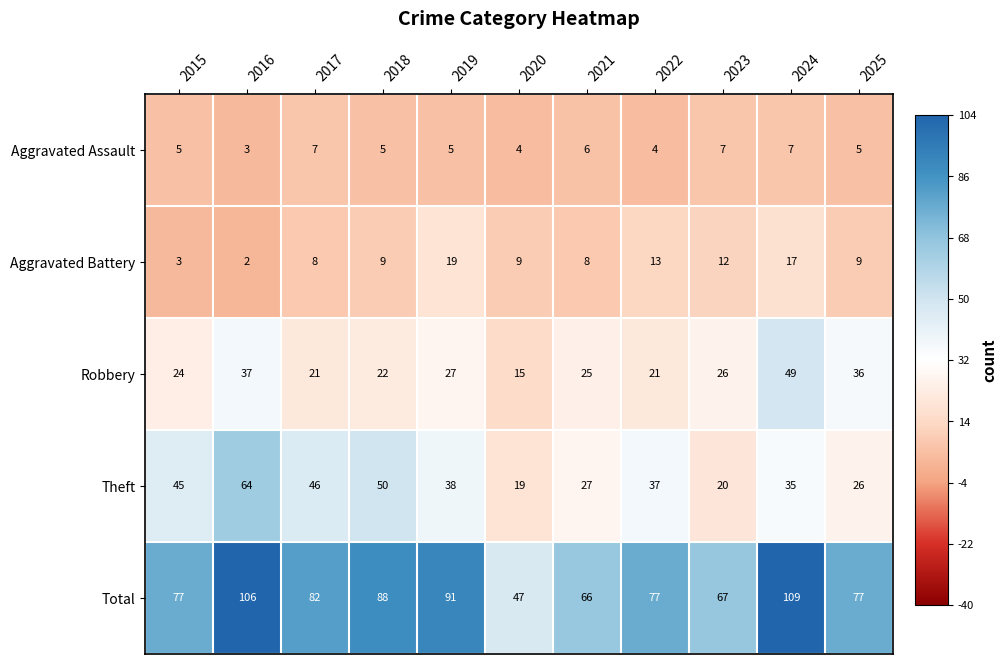

True or false: Theft has a value of 50 at 2018.

True